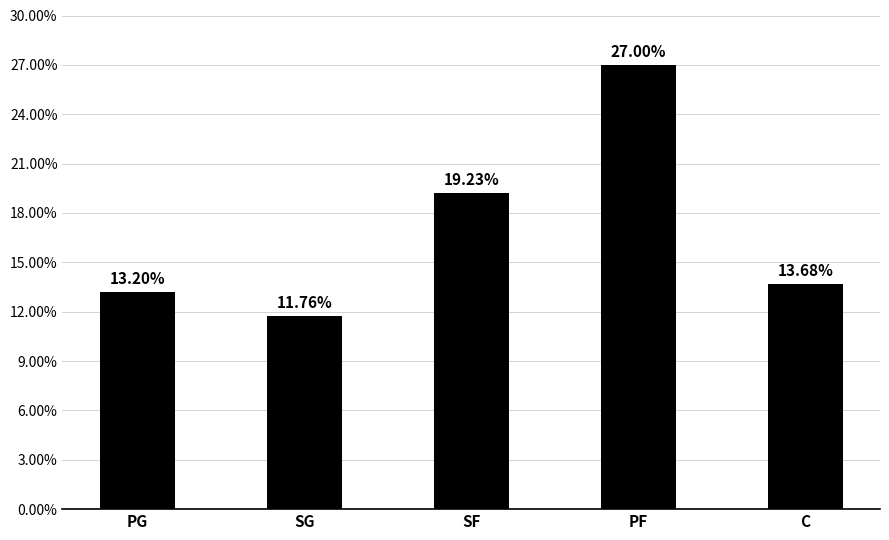

List the labels in order of value, largest first.

PF, SF, C, PG, SG